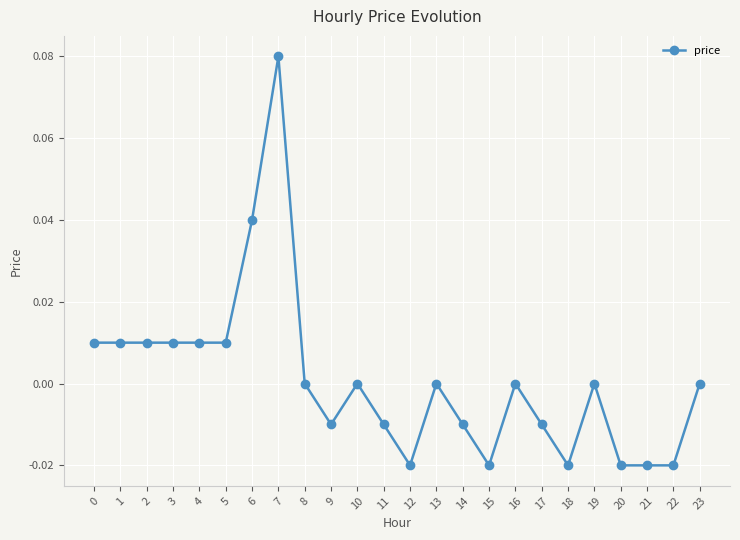

True or false: the data shows 0.0 at 3.

True